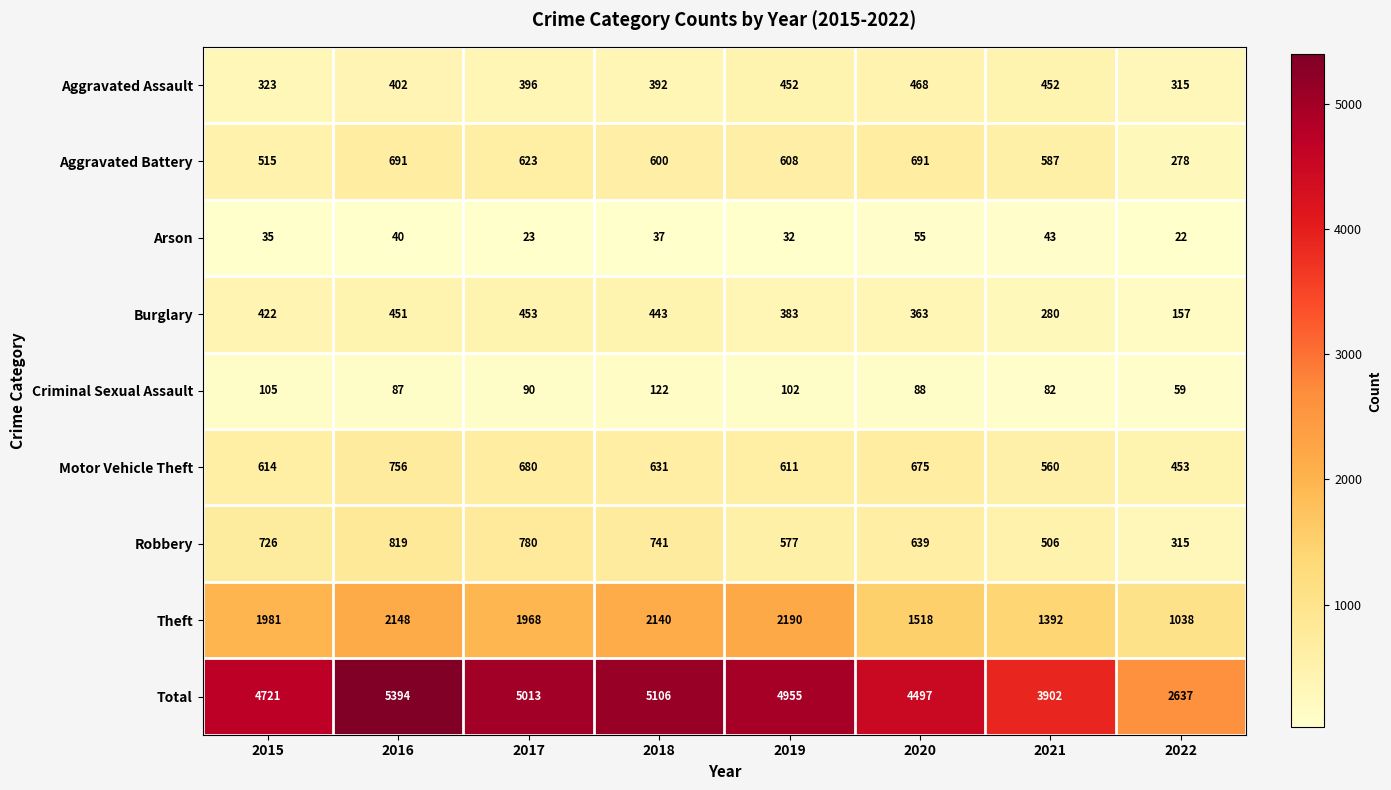

What is the maximum value for Aggravated Battery?

691